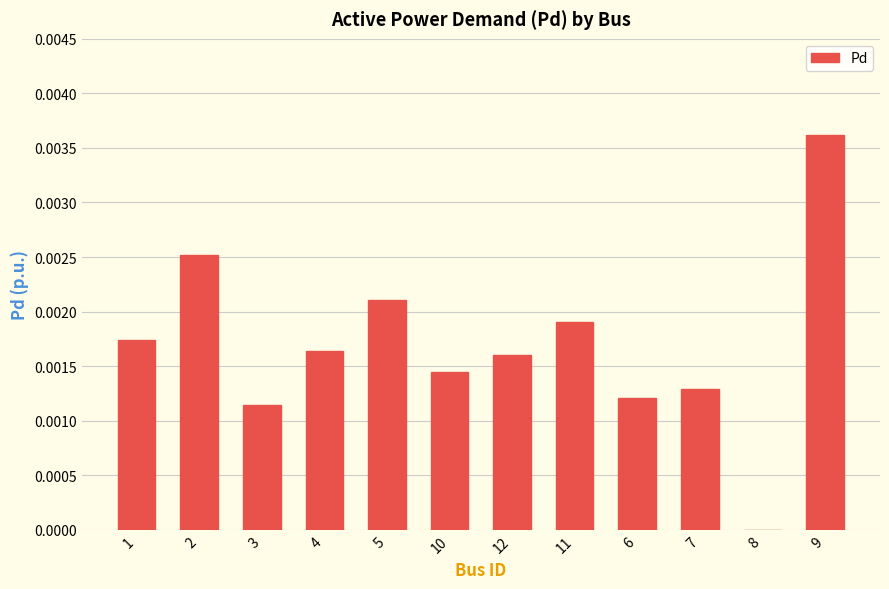

At which category does the chart reach its peak across all series?

9